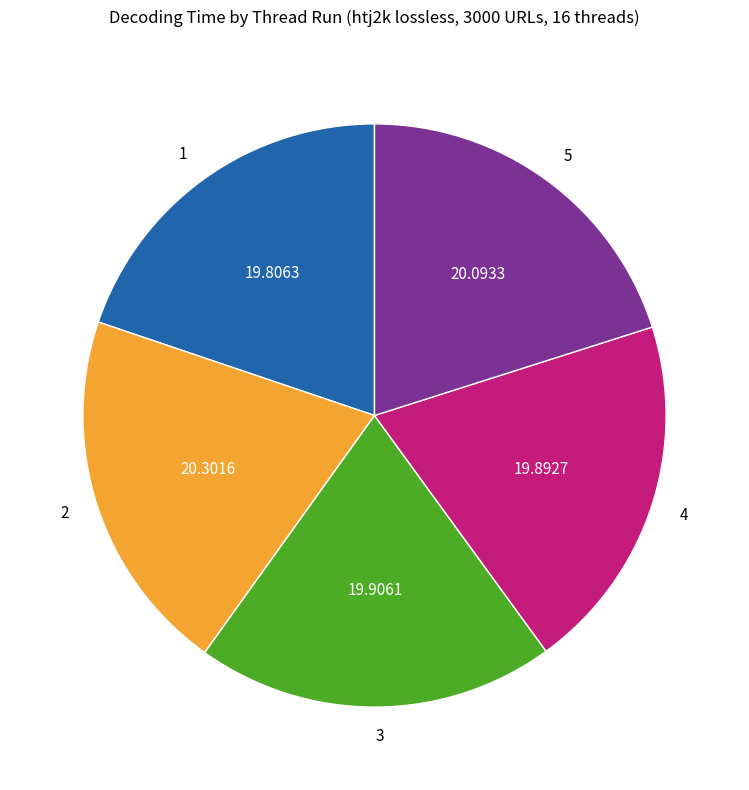

Is the sum of 2 and 1 greater than half?

No